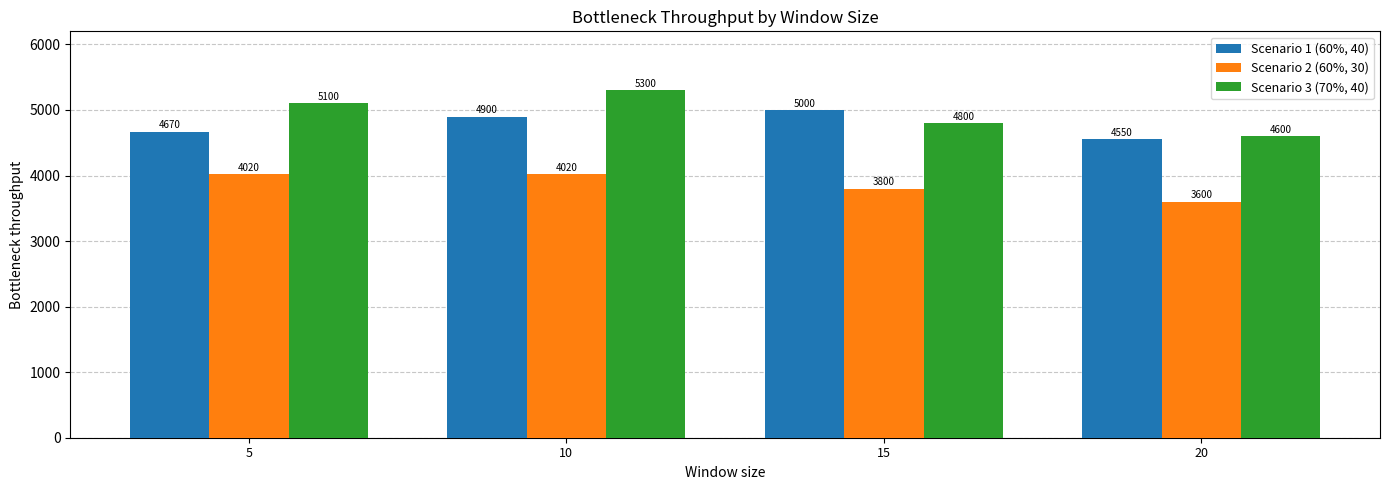

How many values in the Scenario 3 (70%, 40) series are below 5100?

2